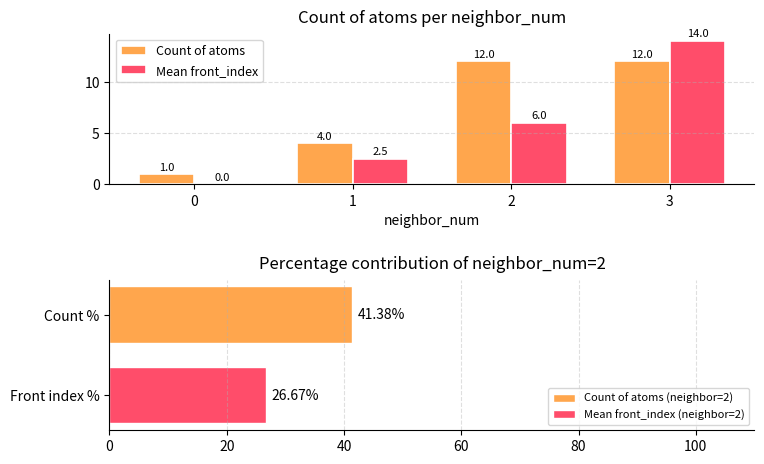

What value does the Count of atoms series have at 1?

4.0